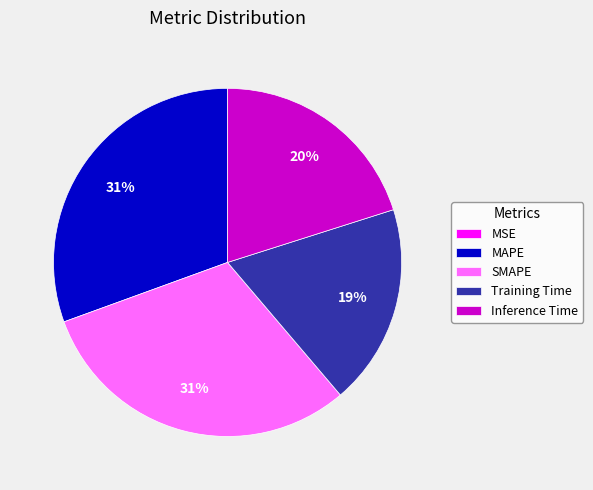

Is there a majority slice in this chart?

No